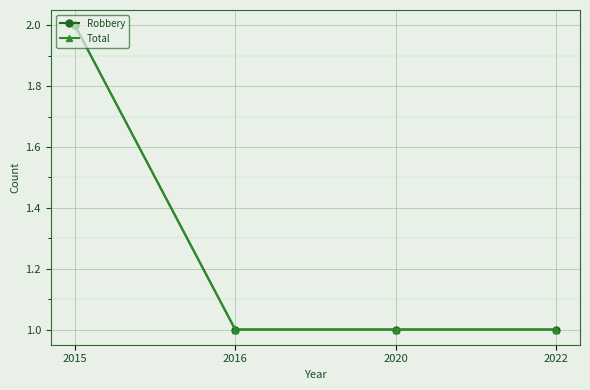

Does the chart have visible grid lines?

Yes